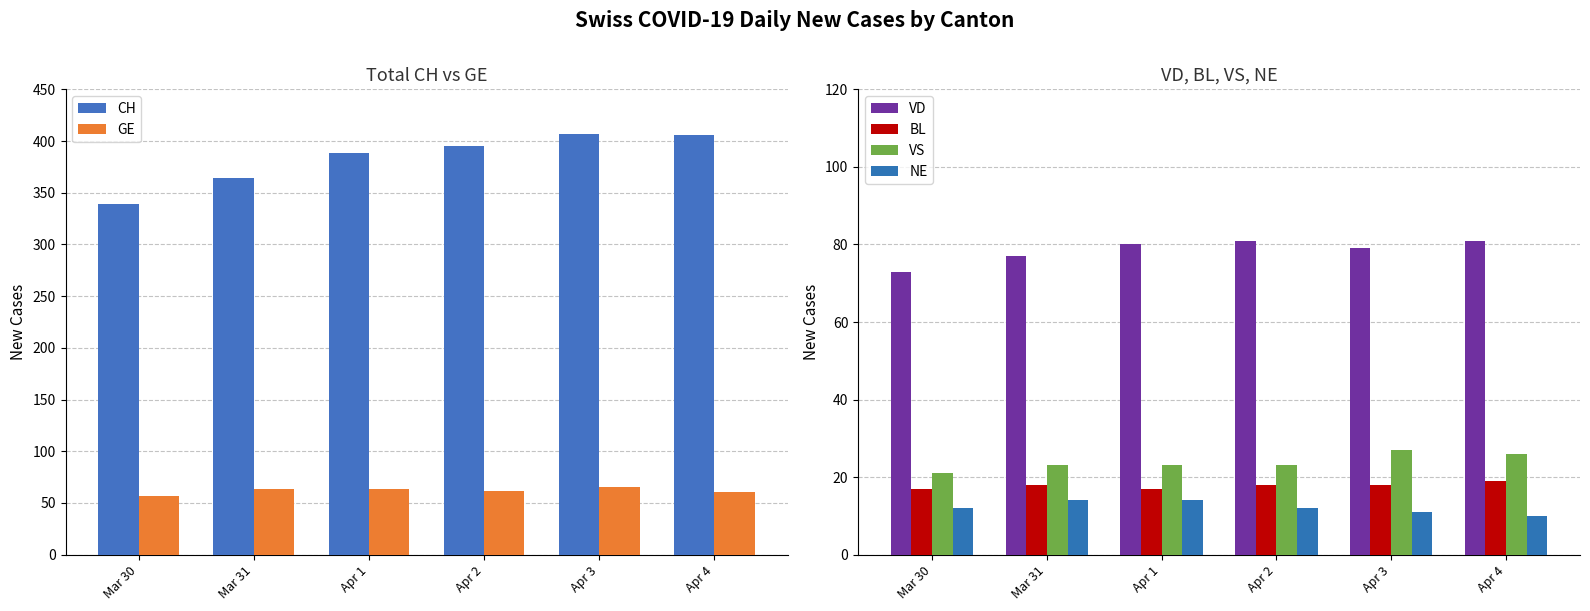

Which category has the lowest value in the BL series?

Mar 30